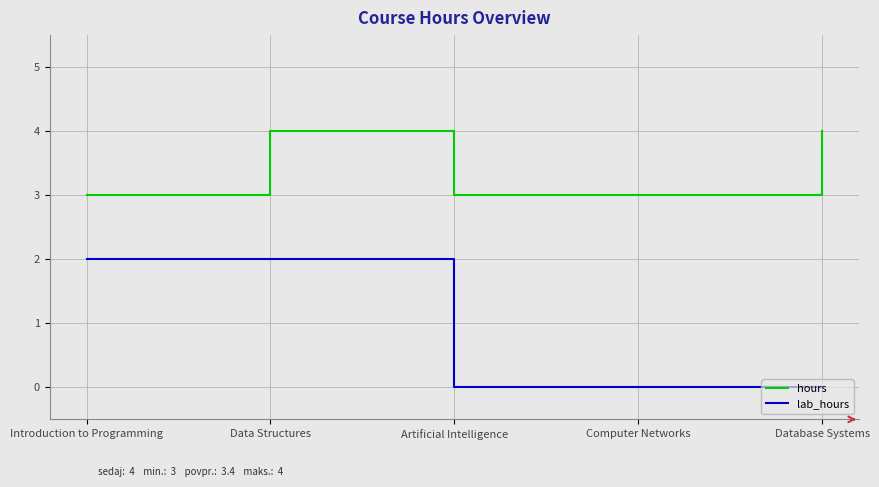

Reading left to right, transcribe all the data shown in this chart.

hours: Introduction to Programming=3	Data Structures=4	Artificial Intelligence=3	Computer Networks=3	Database Systems=4
lab_hours: Introduction to Programming=2	Data Structures=2	Artificial Intelligence=0	Computer Networks=0	Database Systems=0